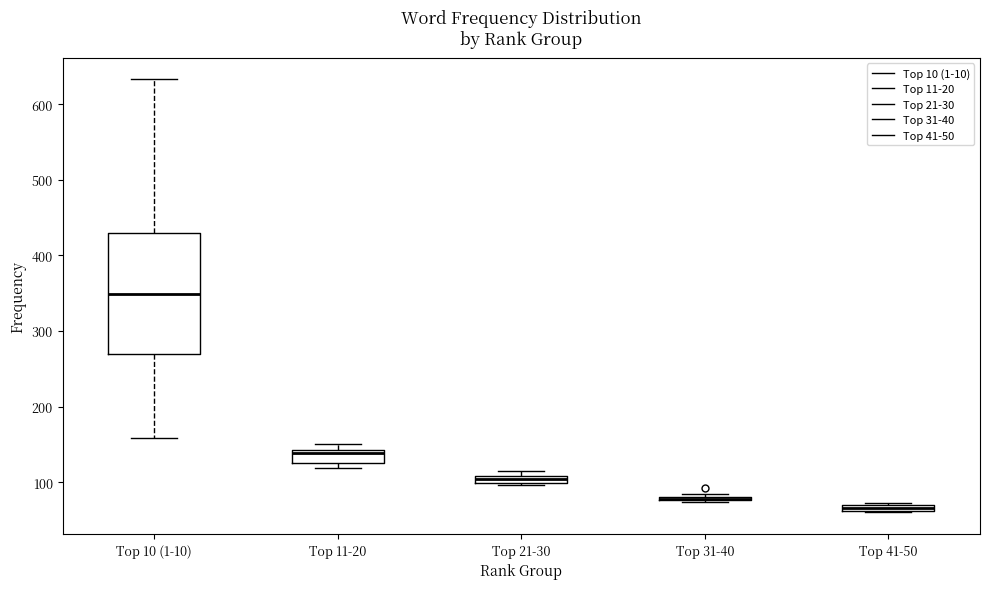

Comparing the boxes themselves (not the whiskers), which one is the tallest?

Top 10 (1-10)